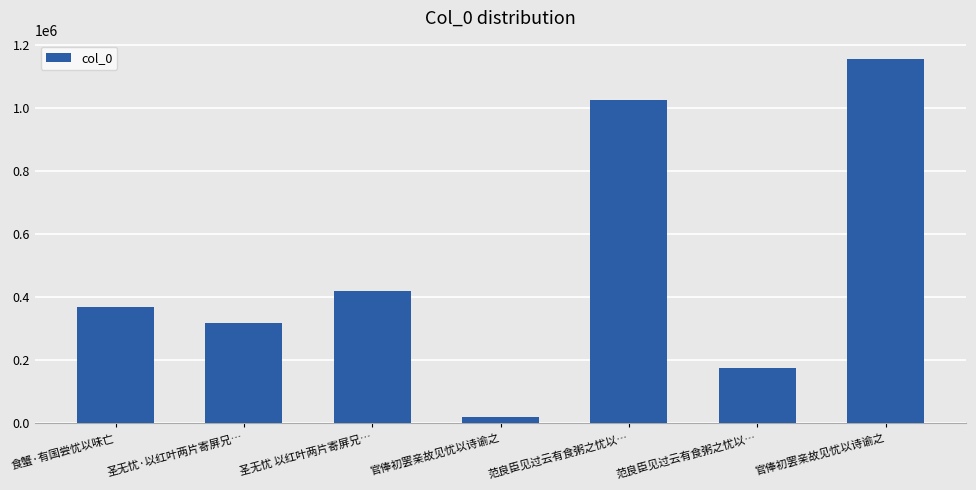

Count the number of data series in this chart.

1